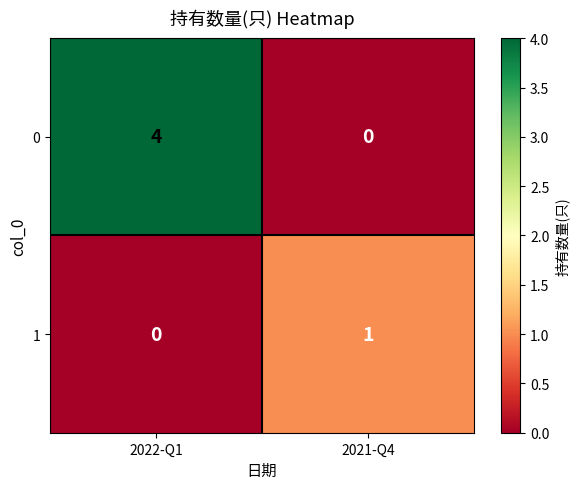

Which category has the lowest value in the 1 series?

2022-Q1